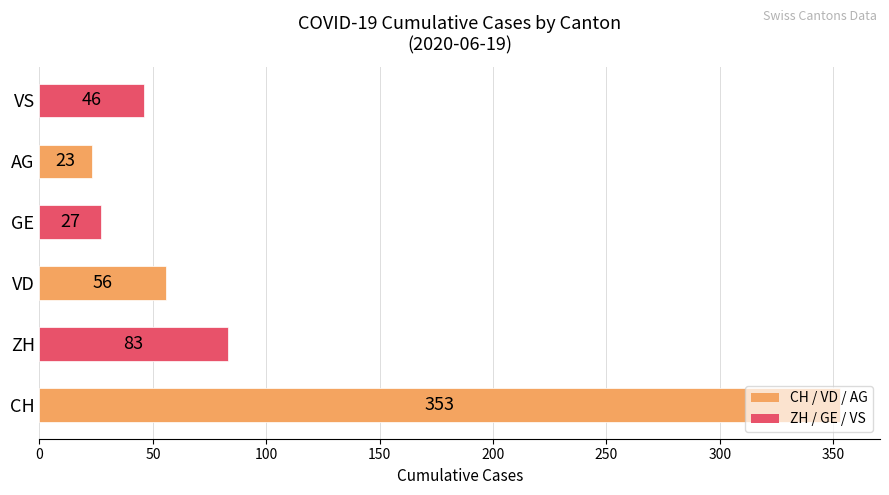

The chart shows a value of 46 at VS. True or false?

True